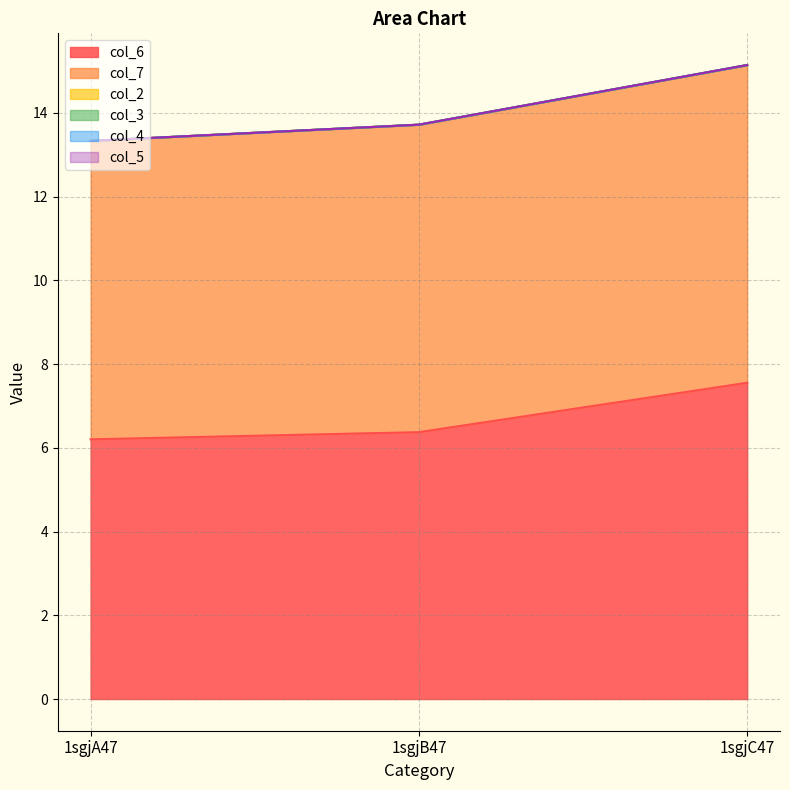

What value does the col_7 series have at 1sgjC47?

7.6